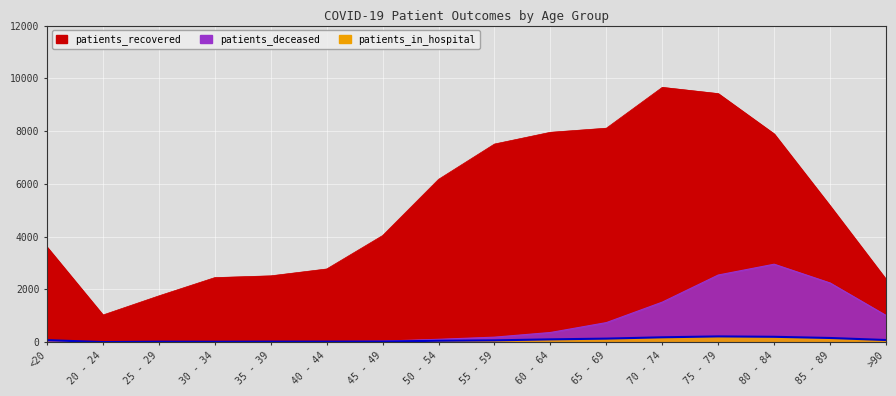

How many interior local peaks does the patients_recovered series have?

1